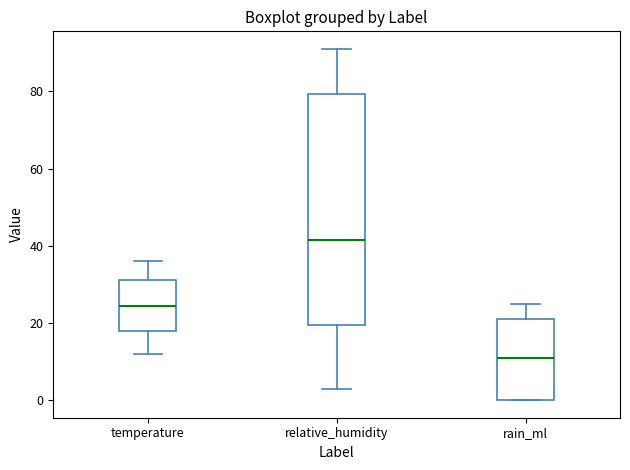

Which box is the tallest, from its lower edge to its upper edge?

relative_humidity